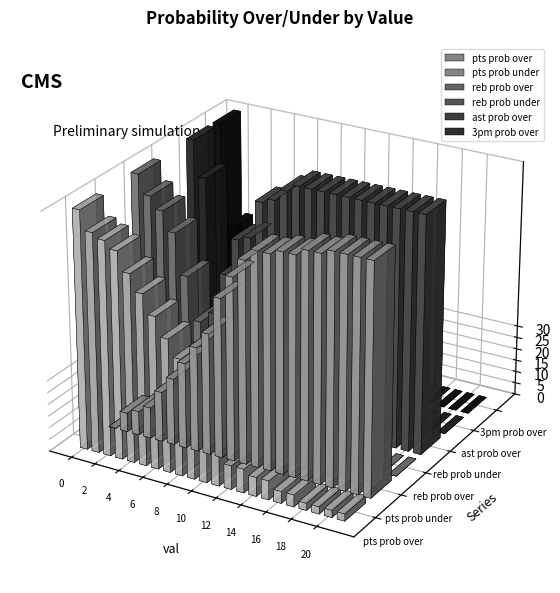

Reading left to right, list all the values displayed in this chart.

pts prob over: 0=100	1=92	2=90	3=87	4=79	5=72	6=64	7=56	8=49	9=33	10=23	11=15	12=10	13=10	14=8	15=8	16=5	17=5	18=3	19=3	20=3	21=3
pts prob under: 0=0	1=8	2=10	3=13	4=21	5=28	6=36	7=44	8=51	9=67	10=77	11=85	12=90	13=90	14=92	15=92	16=95	17=95	18=97	19=97	20=97	21=97
reb prob over: 0=100	1=92	2=87	3=79	4=62	5=44	6=28	7=26	8=10	9=8	10=3	11=0	12=0	13=0	14=0	15=0	16=0	17=0	18=0	19=0	20=0	21=0
reb prob under: 0=0	1=8	2=13	3=21	4=38	5=56	6=72	7=74	8=90	9=92	10=97	11=100	12=100	13=100	14=100	15=100	16=100	17=100	18=100	19=100	20=100	21=100
ast prob over: 0=100	1=85	2=28	3=10	4=5	5=3	6=0	7=0	8=0	9=0	10=0	11=0	12=0	13=0	14=0	15=0	16=0	17=0	18=0	19=0	20=0	21=0
3pm prob over: 0=100	1=56	2=23	3=8	4=3	5=0	6=0	7=0	8=0	9=0	10=0	11=0	12=0	13=0	14=0	15=0	16=0	17=0	18=0	19=0	20=0	21=0